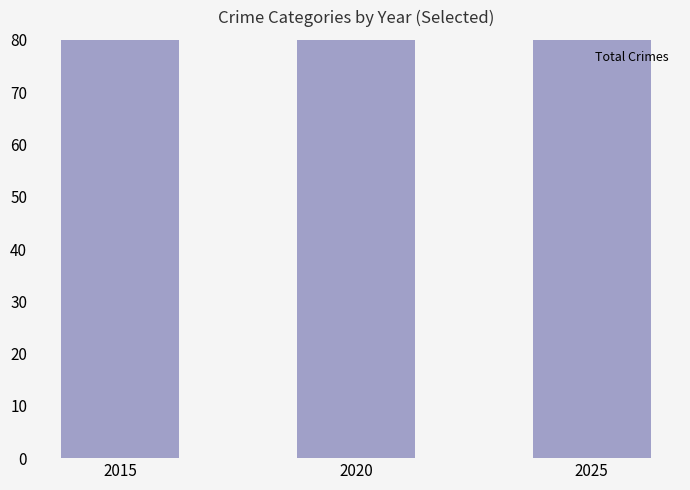

How many series are shown in this chart?

1